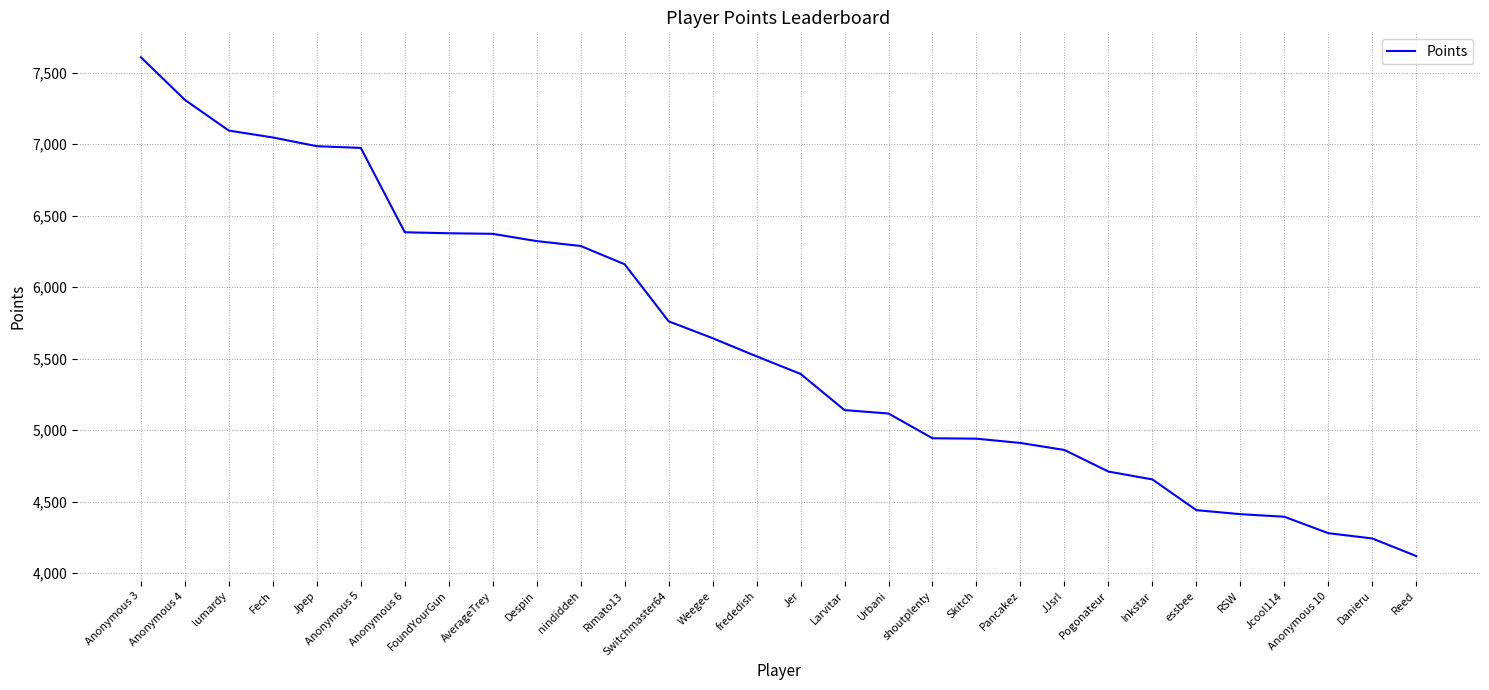

Where is the data nearest to the value 5863?

Switchmaster64